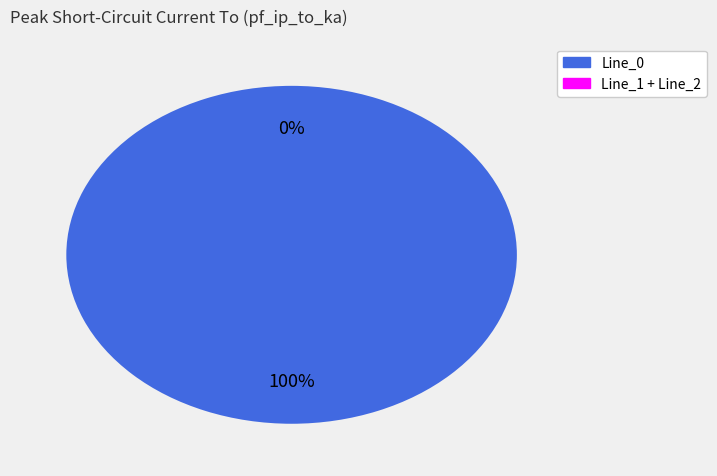

Which slice is the largest?

Line_0